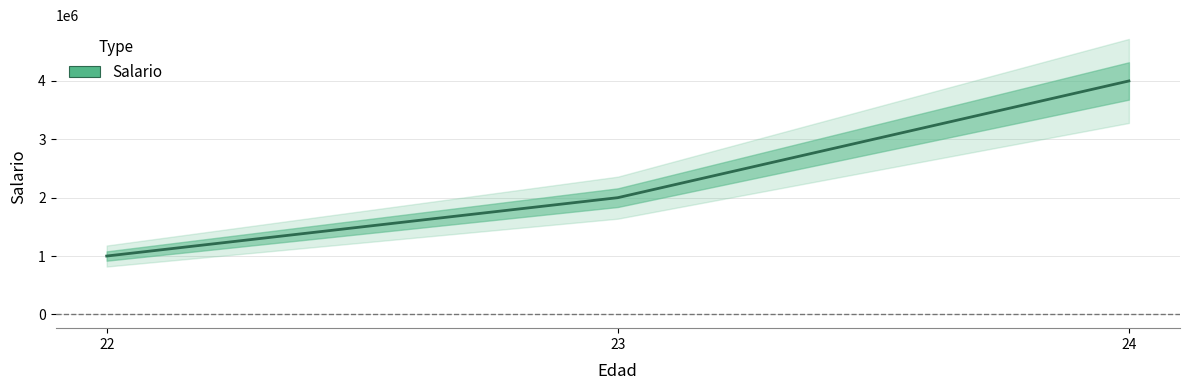

Reading left to right, transcribe all the data shown in this chart.

1000000	2000000	4000000